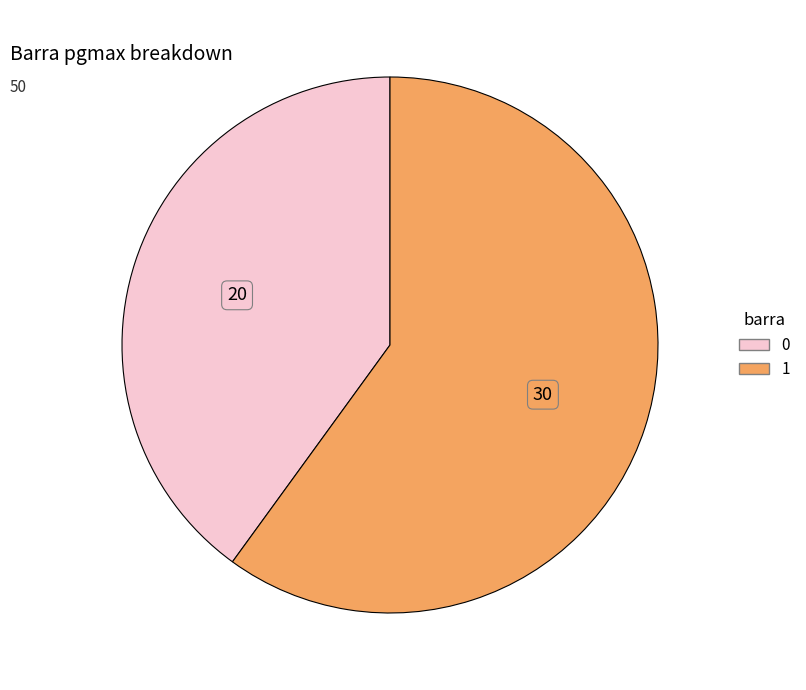

True or false: 1 accounts for 60% of the total.

True